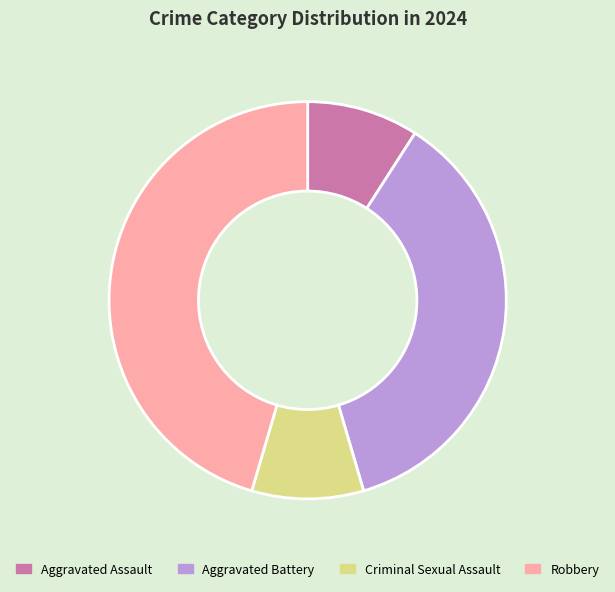

Is the sum of Aggravated Assault and Aggravated Battery greater than half?

No